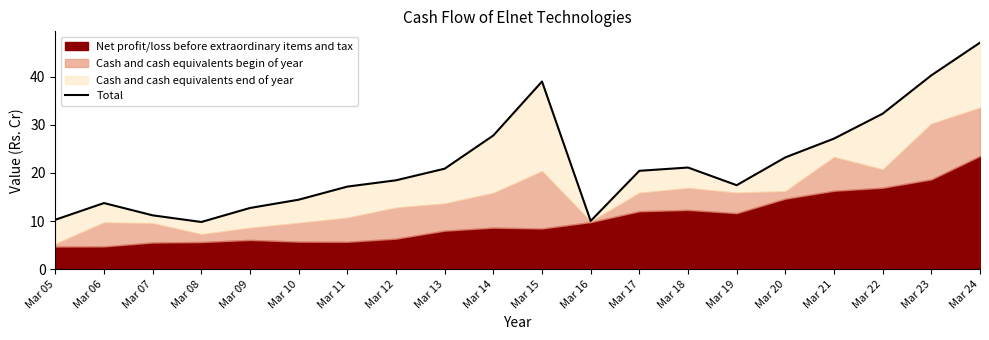

How many values are below 20?

10